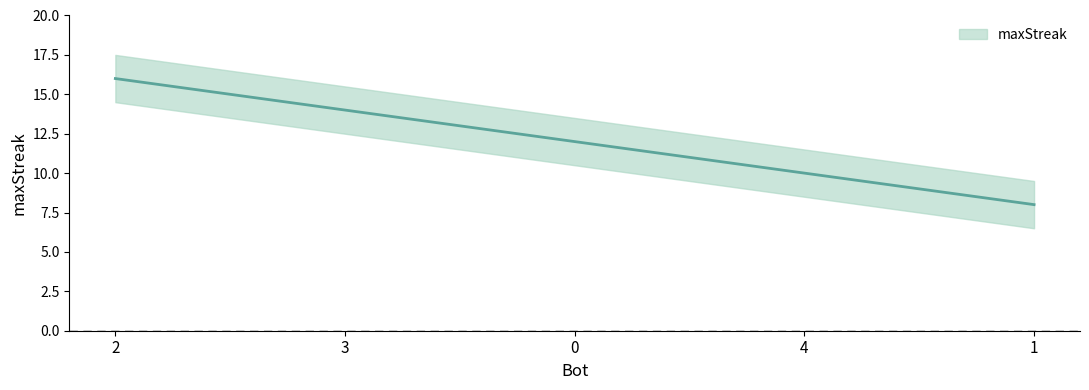

What is the ratio of the value at 1 to the value at 4?

0.8